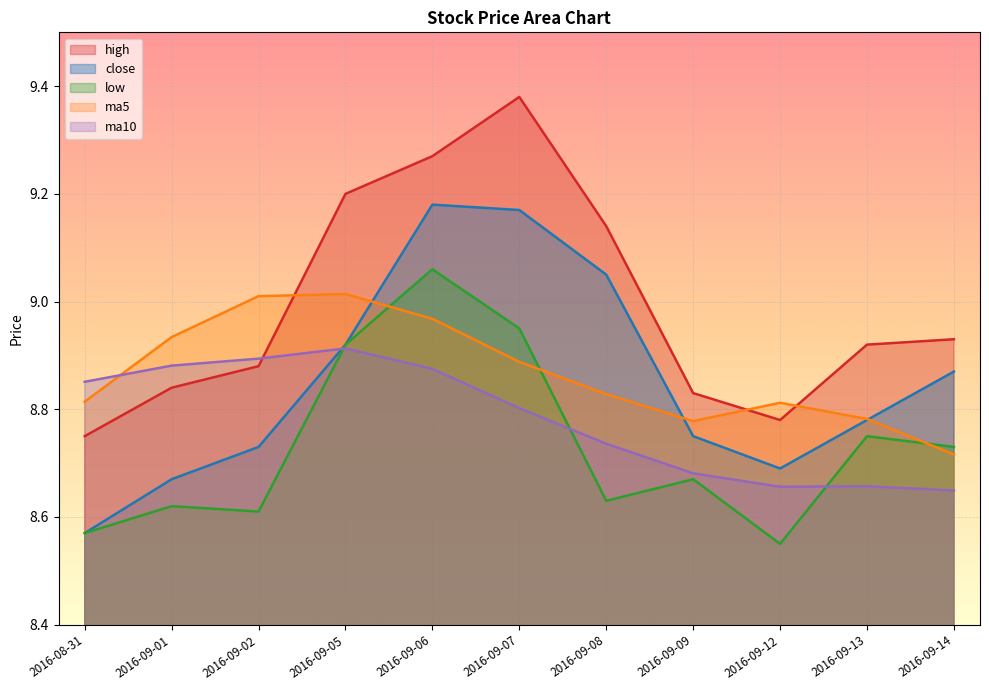

What is the greatest value displayed?

9.4